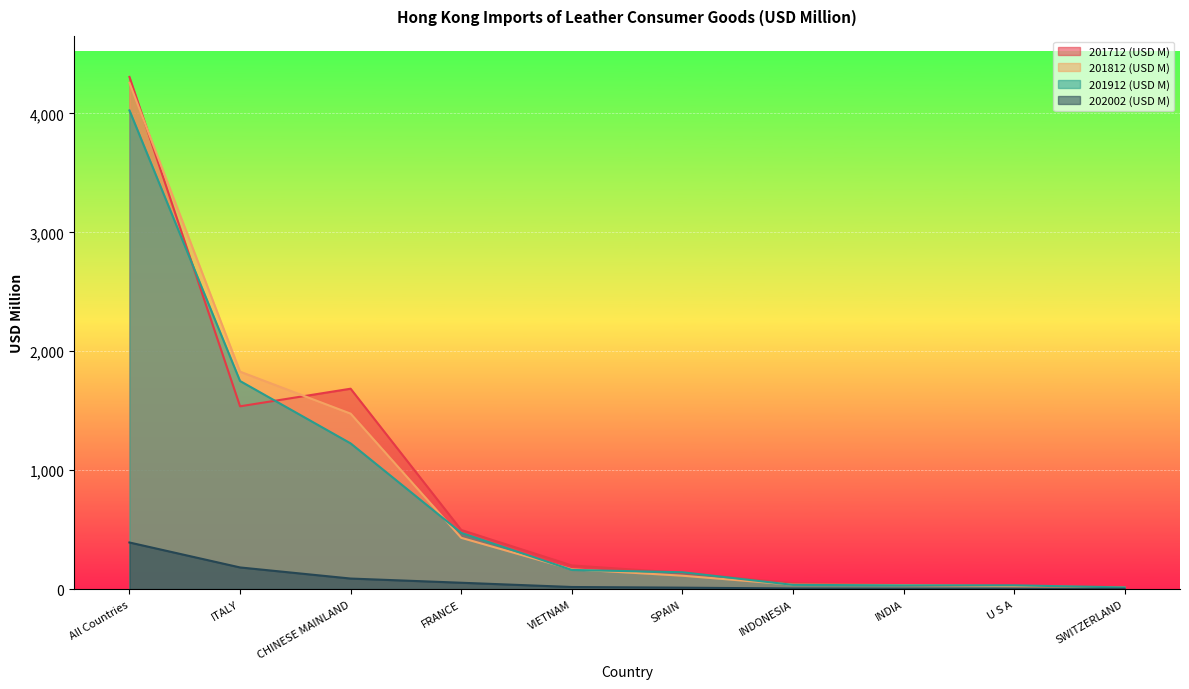

What value does the 201912 (USD M) series have at SPAIN?

141.8